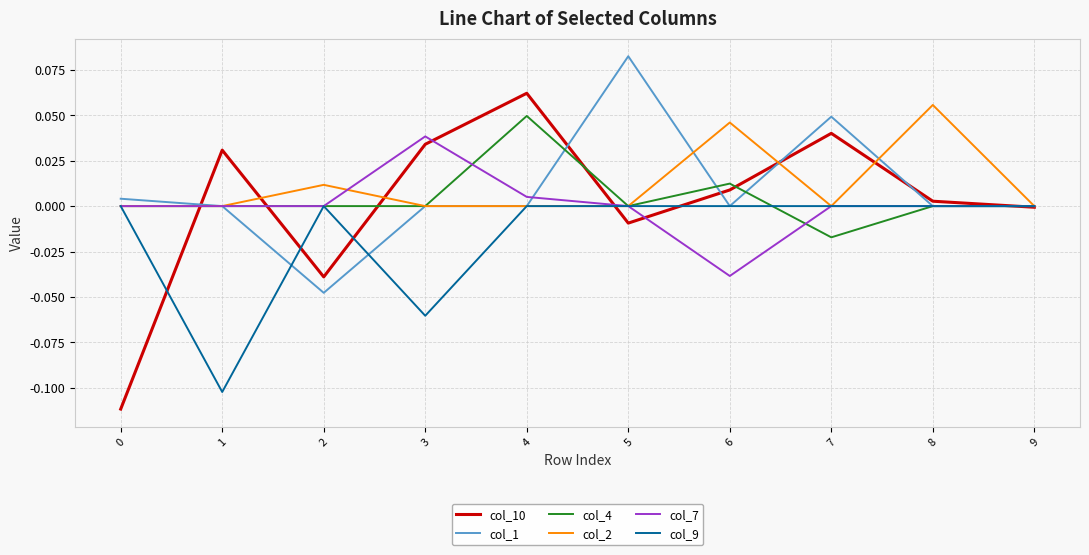

Which label corresponds to the largest value in the chart?

5